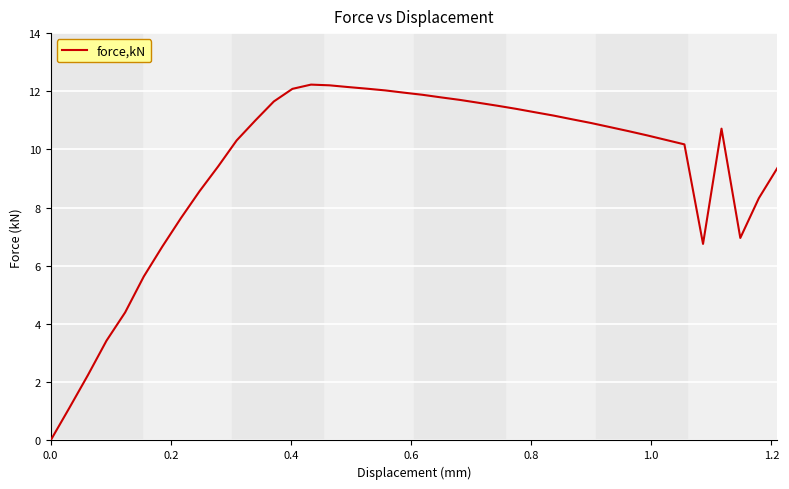

What is the maximum value shown in the chart?

12.2